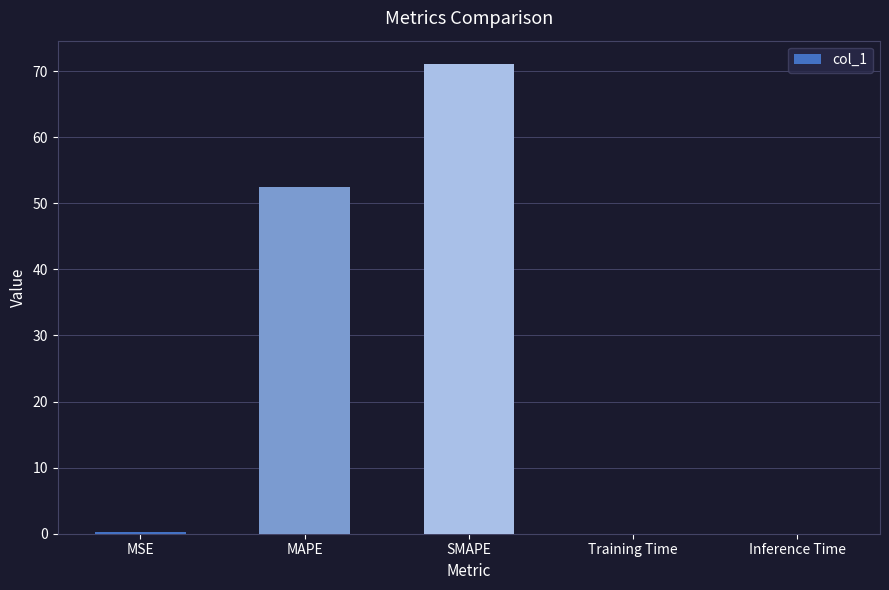

The chart shows a value of 0.0 at Training Time. True or false?

True